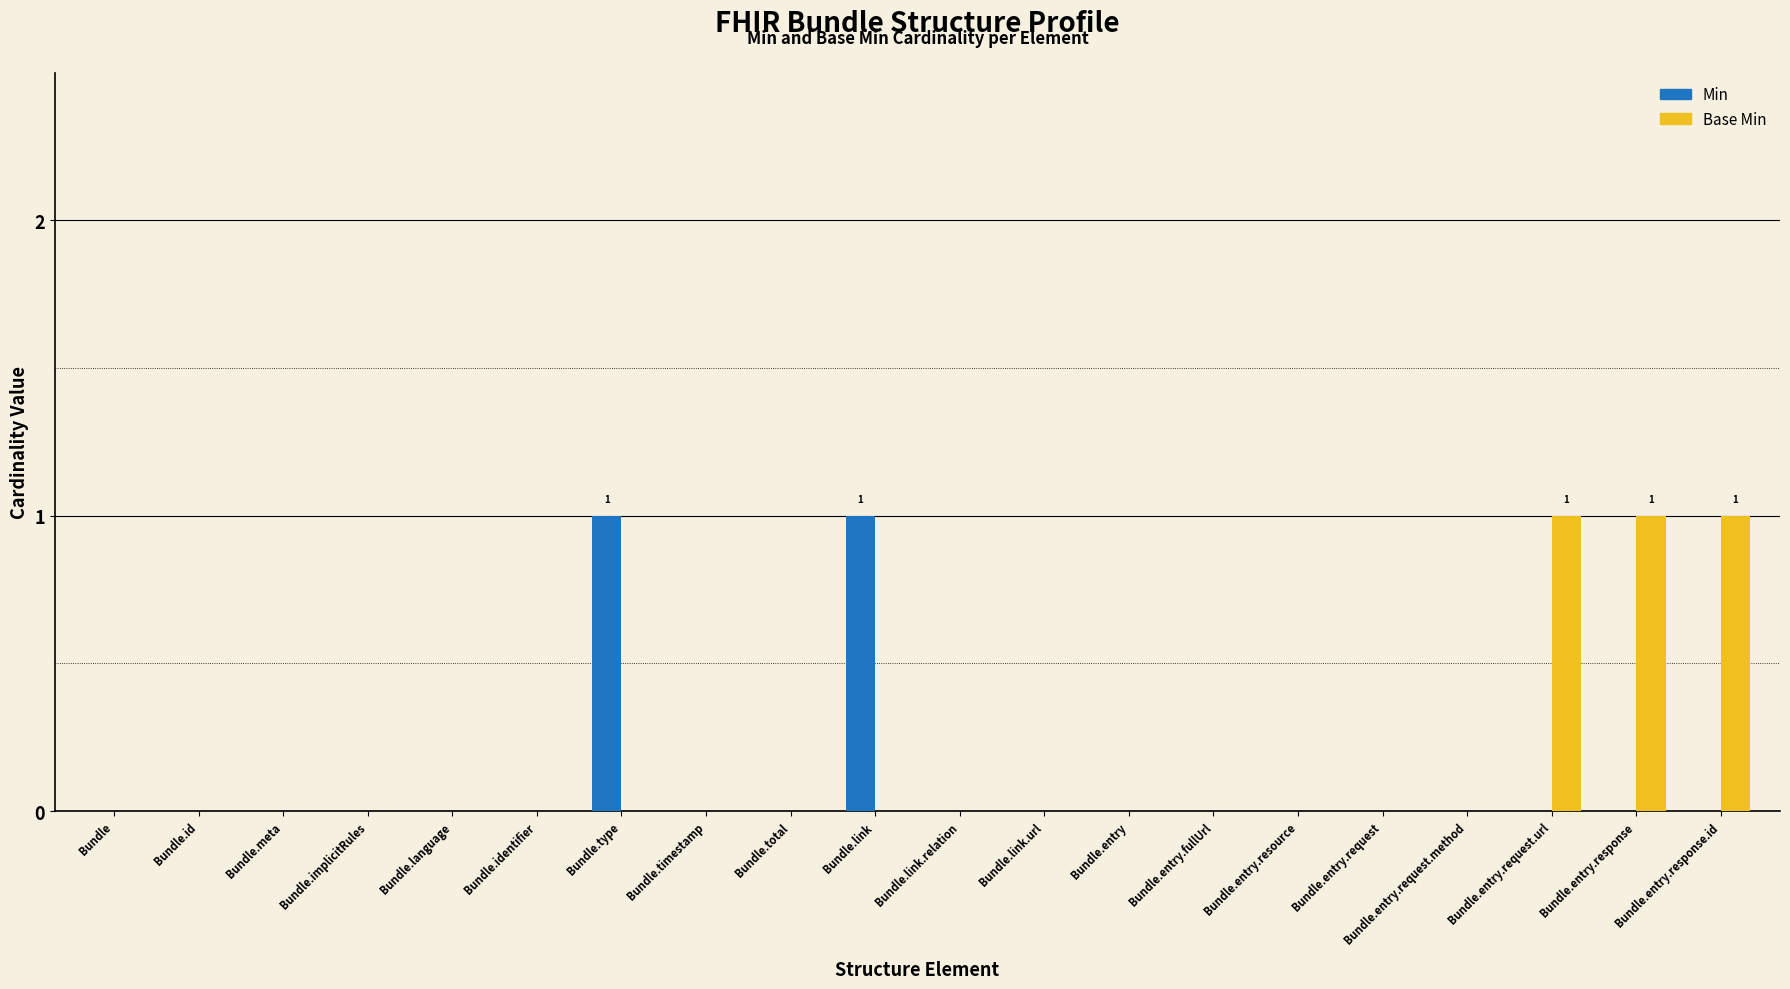

What is the highest value of the Min series?

1